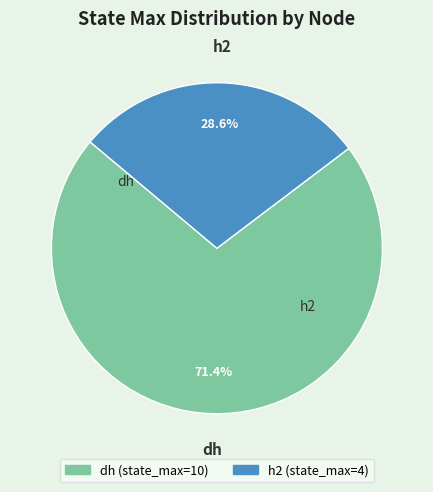

Is there a majority slice in this chart?

Yes